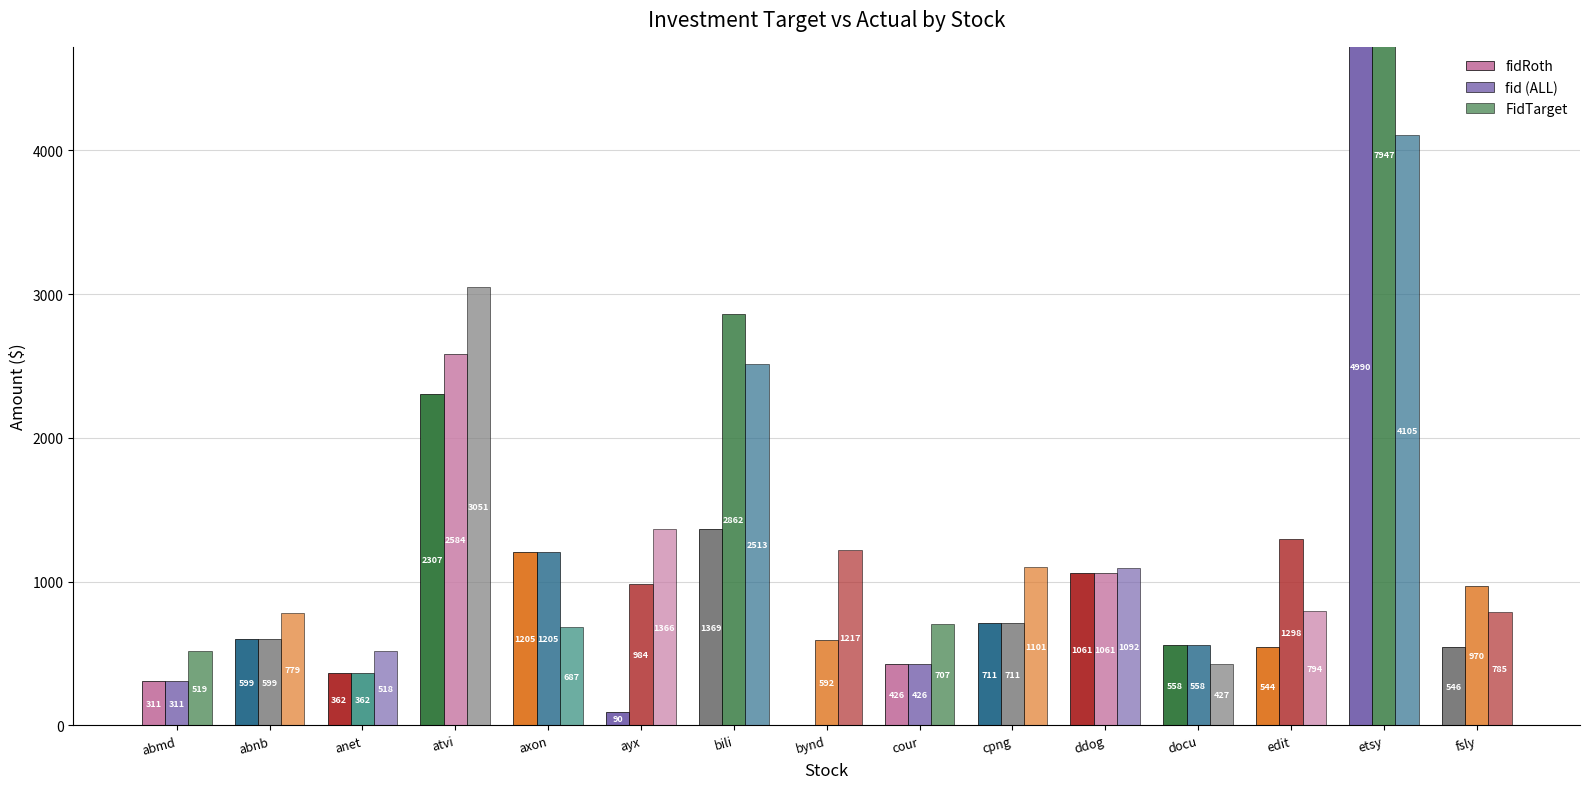

At which label is fidRoth closest to 2495?

atvi